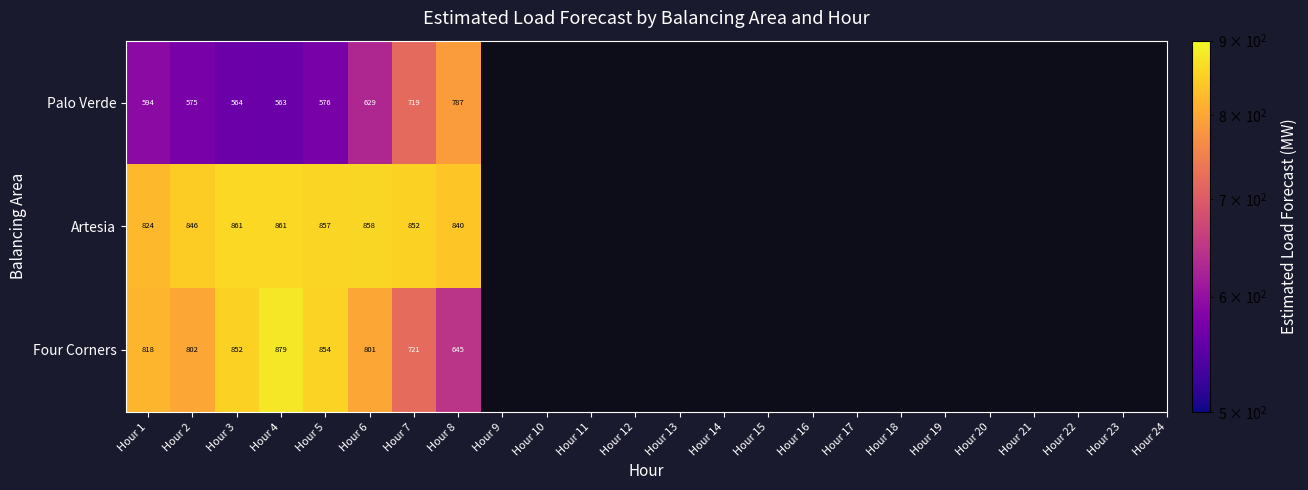

What is the sum of all Palo Verde values?

5007